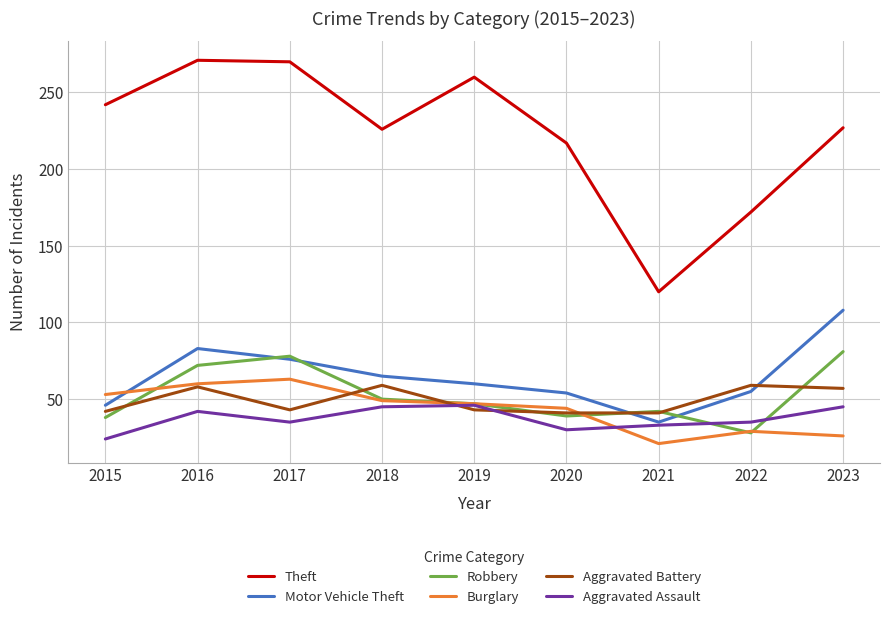

Where is the first local maximum for Burglary?

2017